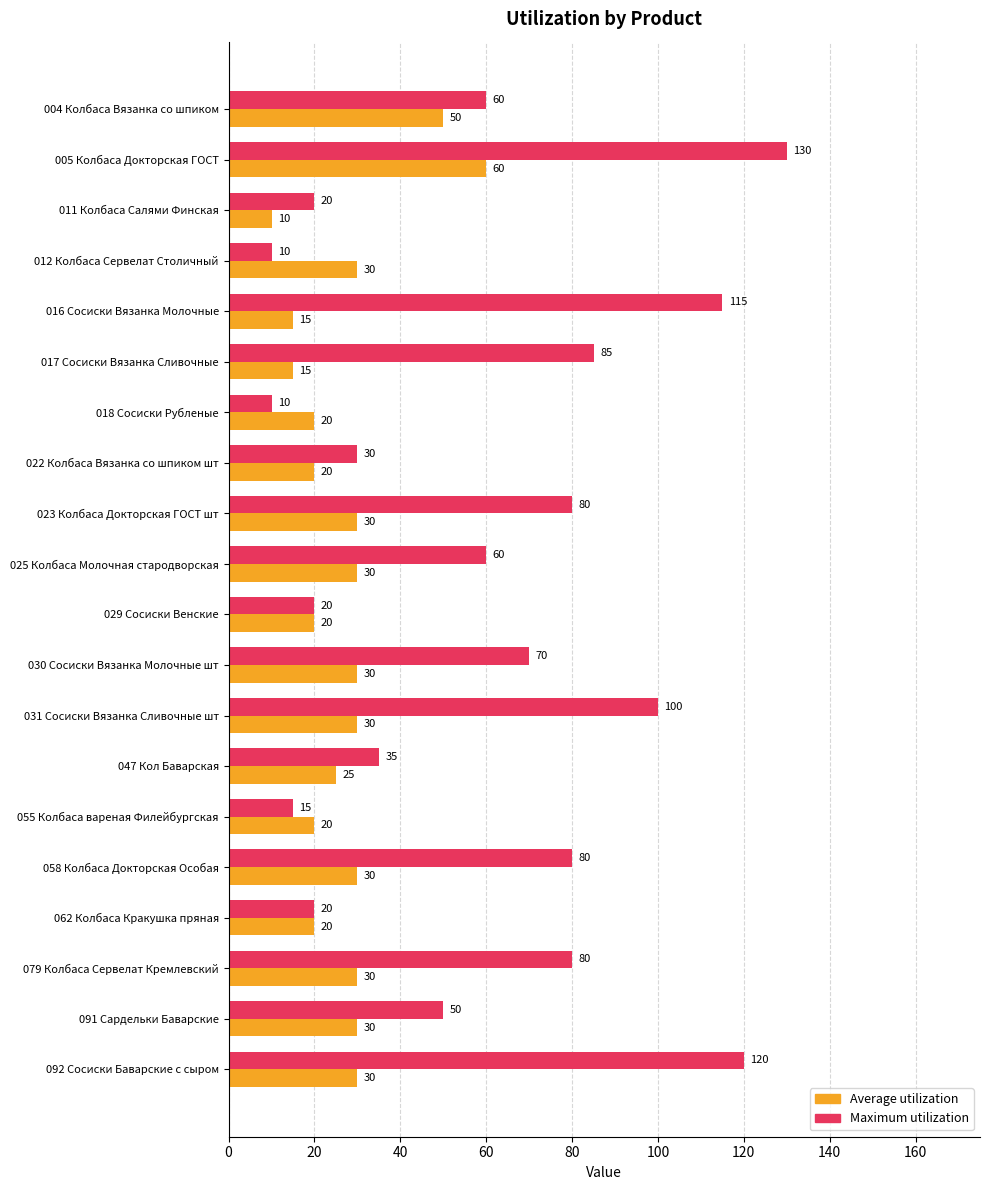

Which series has the largest total across all categories?

Maximum utilization